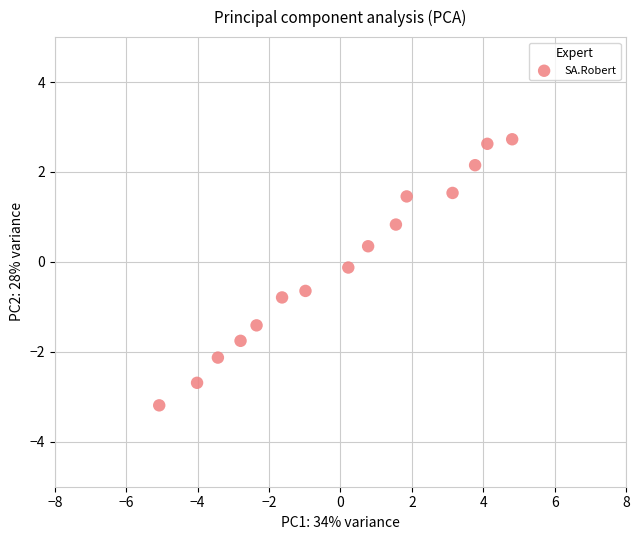

What is the range of Y values (max minus min)?

5.9